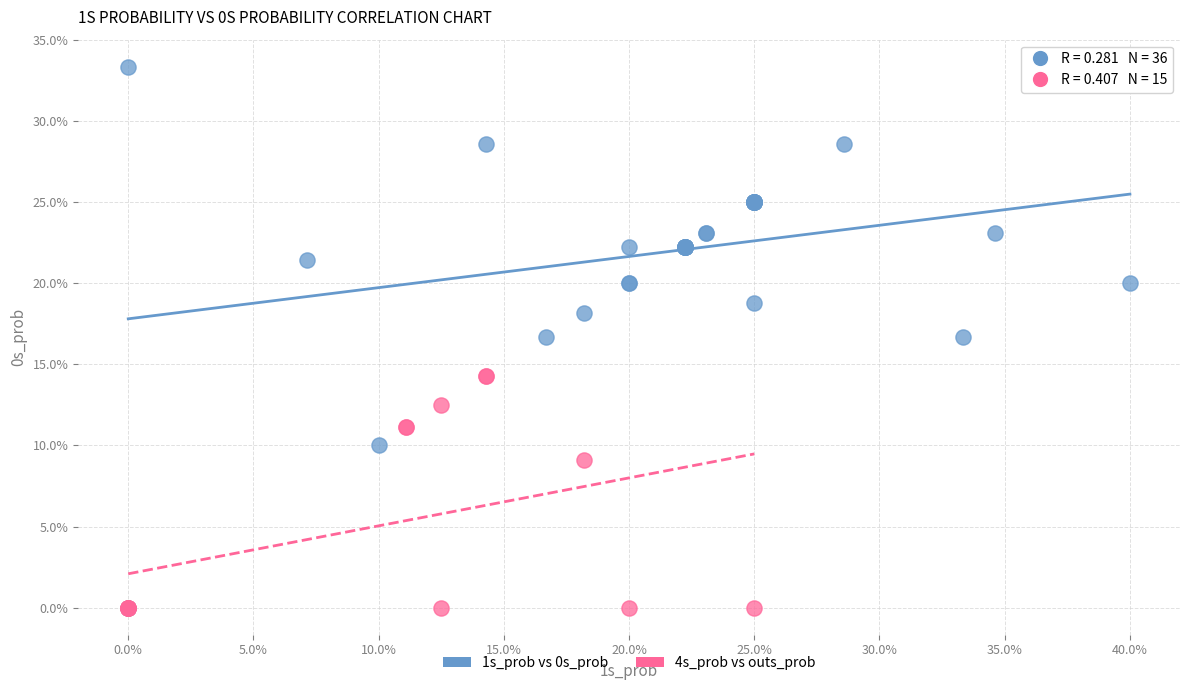

What are all the series names shown in the legend?

1s_prob vs 0s_prob, 4s_prob vs outs_prob